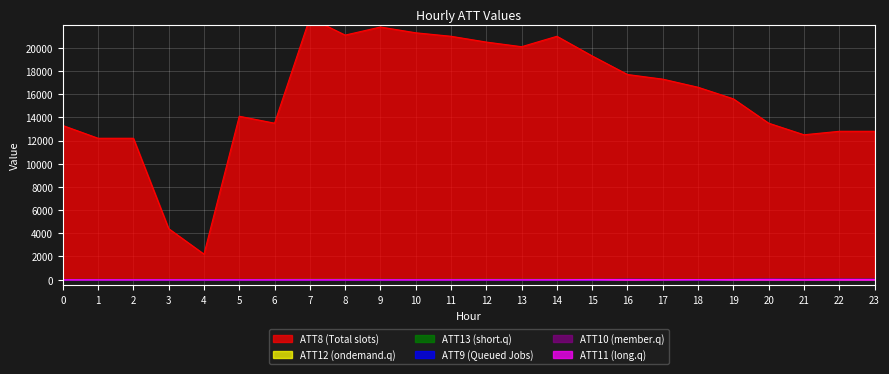

What is the average value of the ATT13 series?

21.5